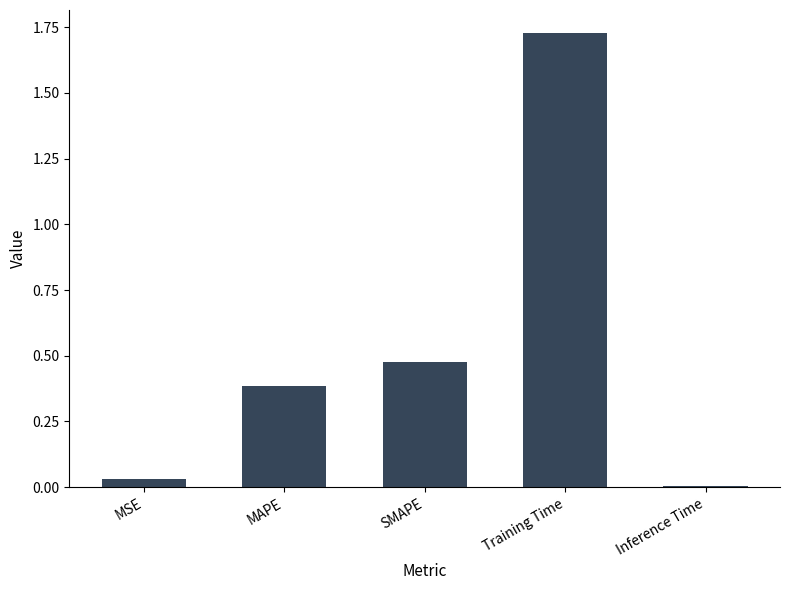

Which label corresponds to the smallest value in the chart?

Inference Time